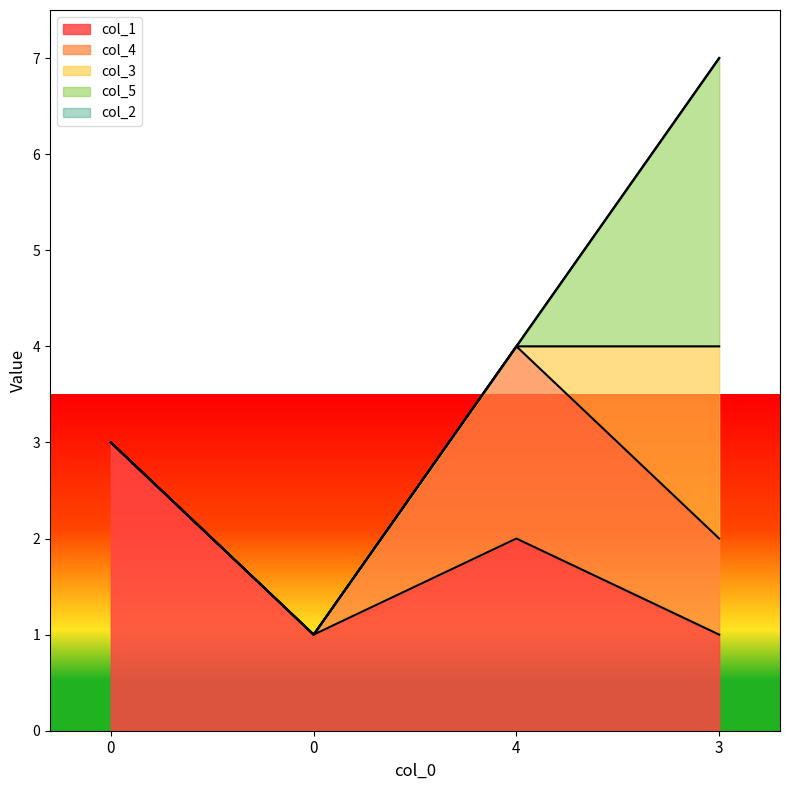

What is the sum of all col_4 values?

3